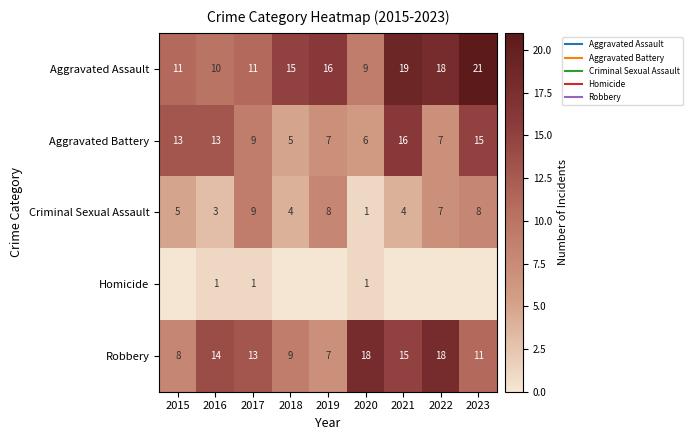

Is it true that Aggravated Battery equals 3 at 2015?

False